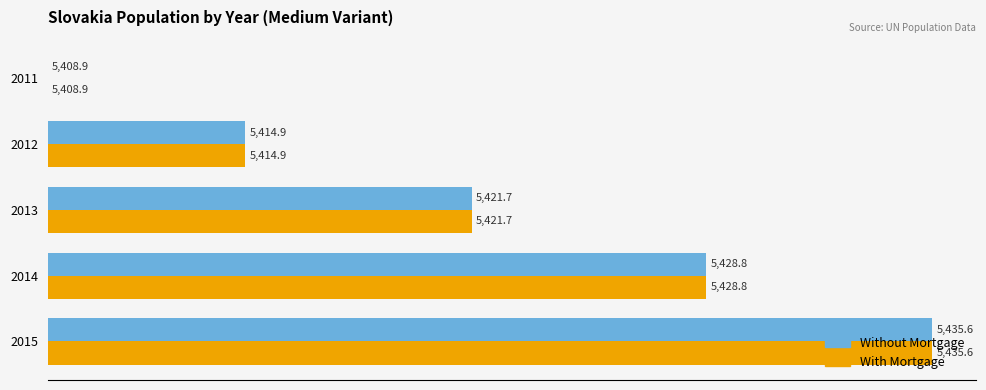

Which series has the widest spread of values?

Without Mortgage